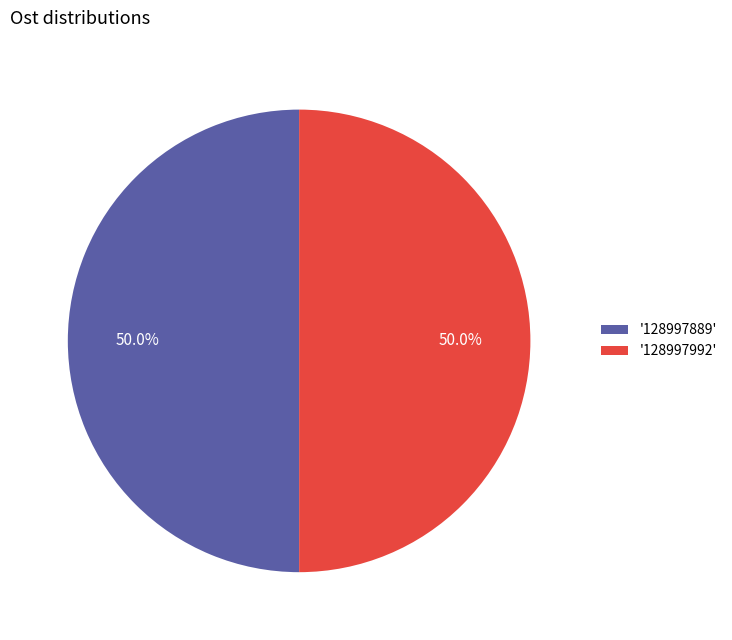

To the nearest percent, what is the average slice percentage?

50%